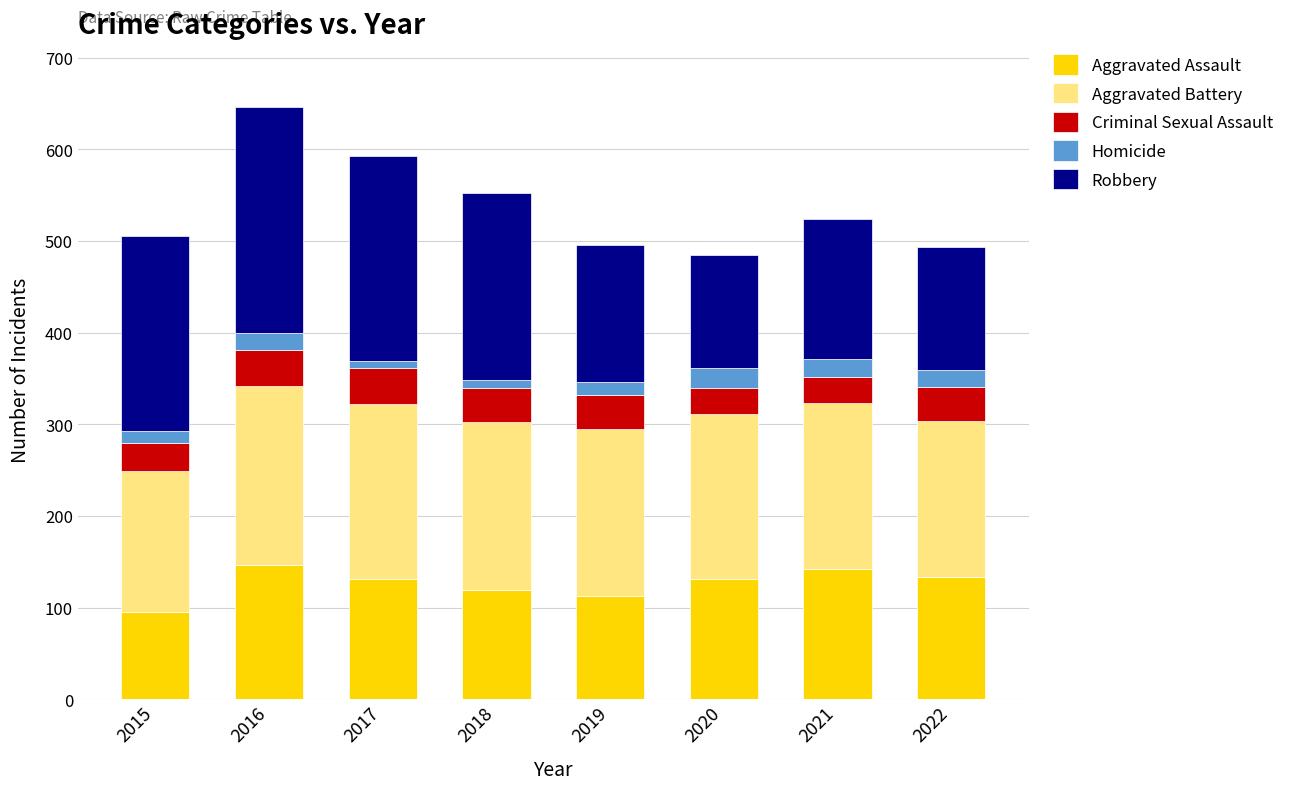

What is the maximum value for Aggravated Assault?

146